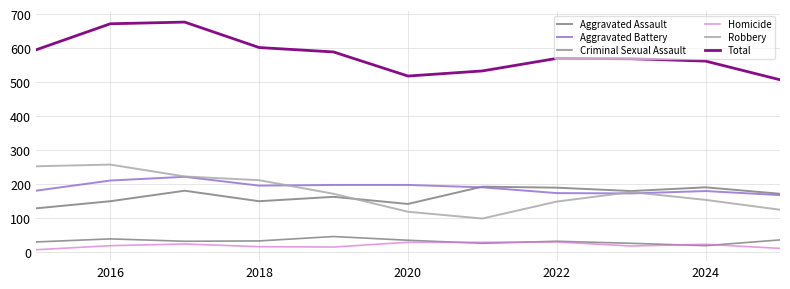

Which series has the largest range (max minus min)?

Total